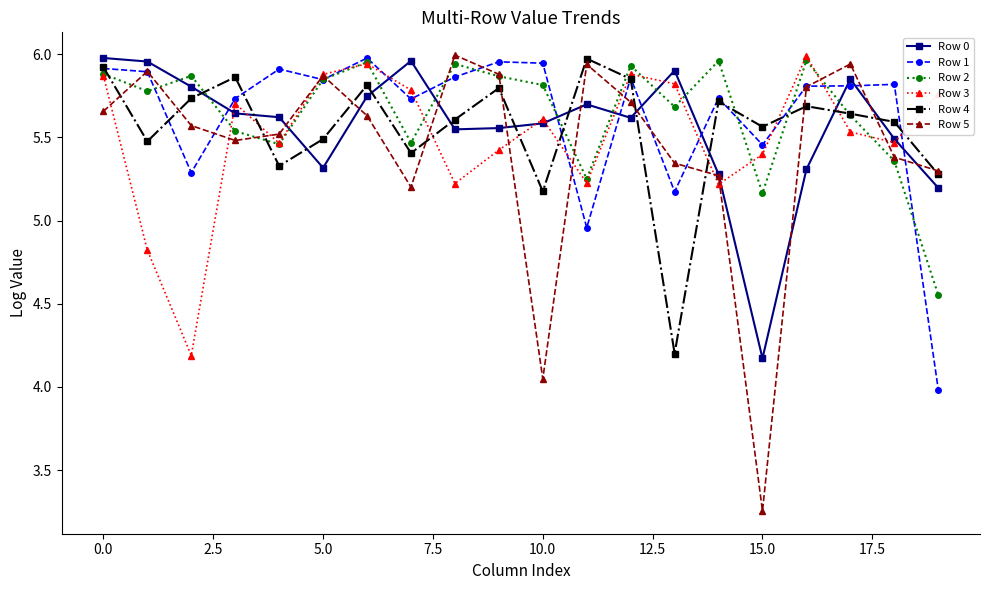

How many lines are shown in the chart?

6